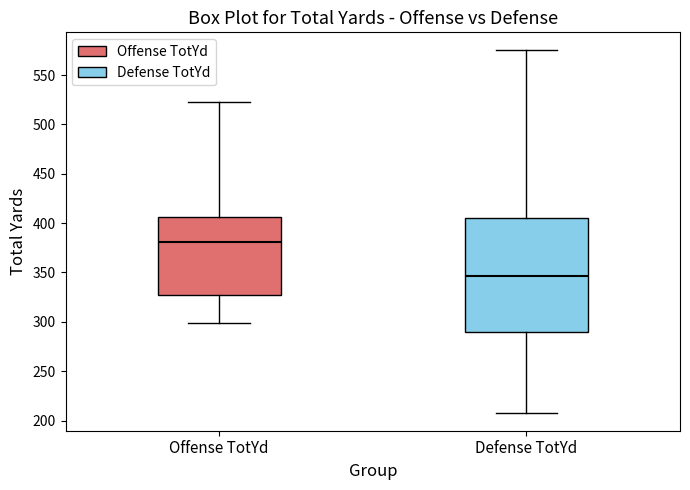

Reading left to right, read every box against the y-axis: the position of its median line, the range the box covers, and the ends of its whiskers. The values are not printed on the chart, so give them approximately, as read against the axis.

Offense TotYd: median 380, box 325 to 405, whiskers 300 to 525
Defense TotYd: median 345, box 290 to 405, whiskers 210 to 575